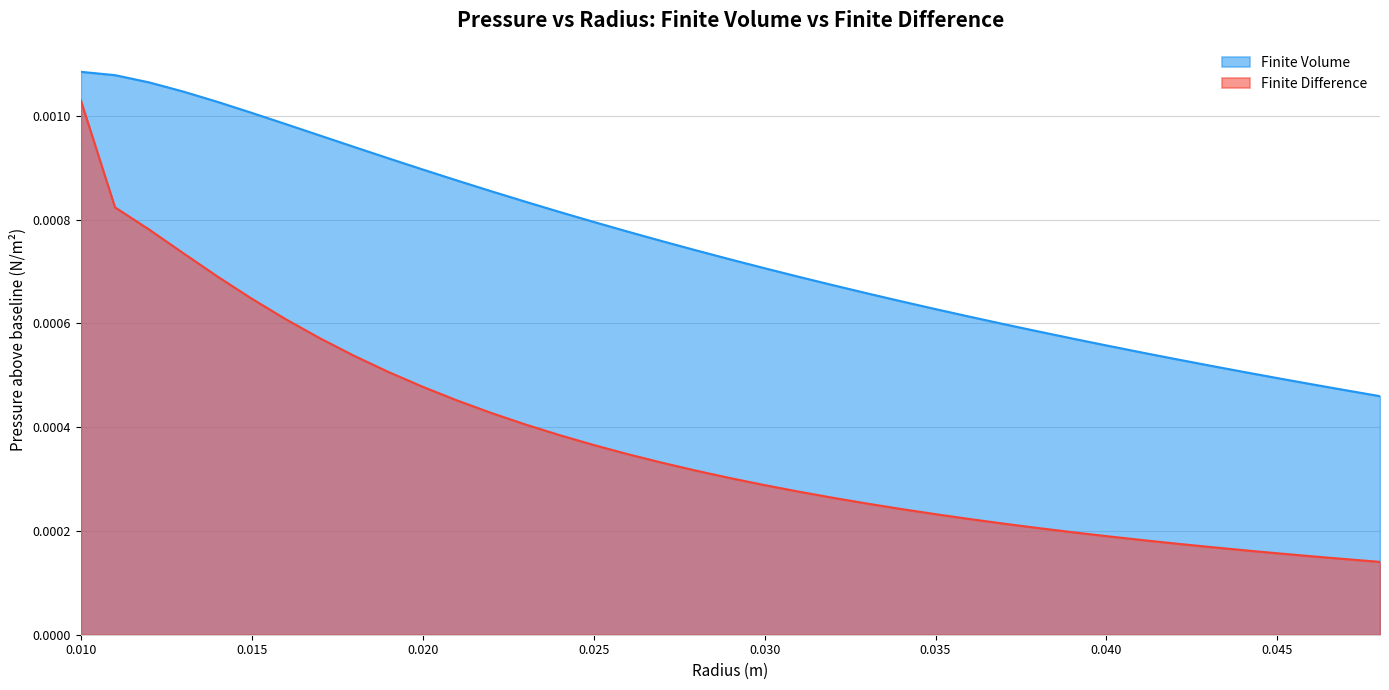

Count the Finite Volume values in the range 0 to 1.

39